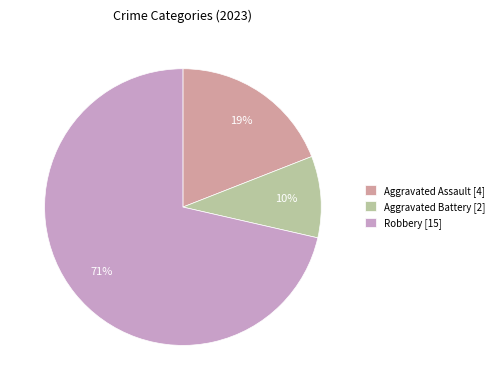

To the nearest percent, what percentage of the pie is Aggravated Assault [4]?

19%